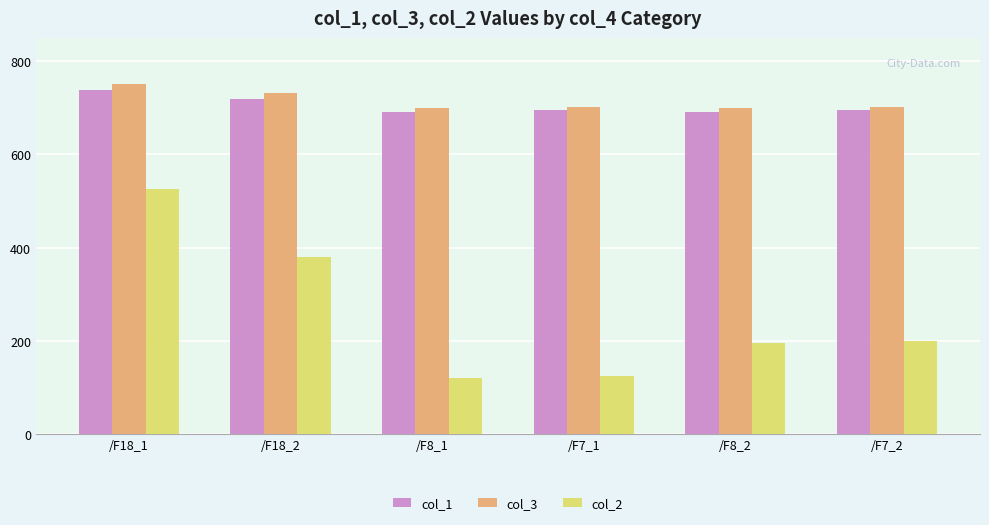

Is it true that col_1 equals 738.0 at /F18_1?

True